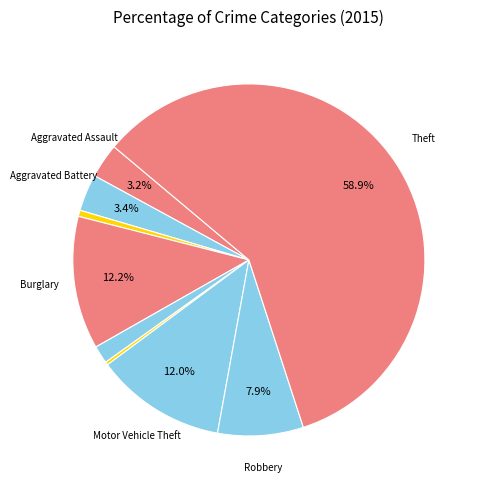

Which category has the smallest portion of the pie?

Homicide